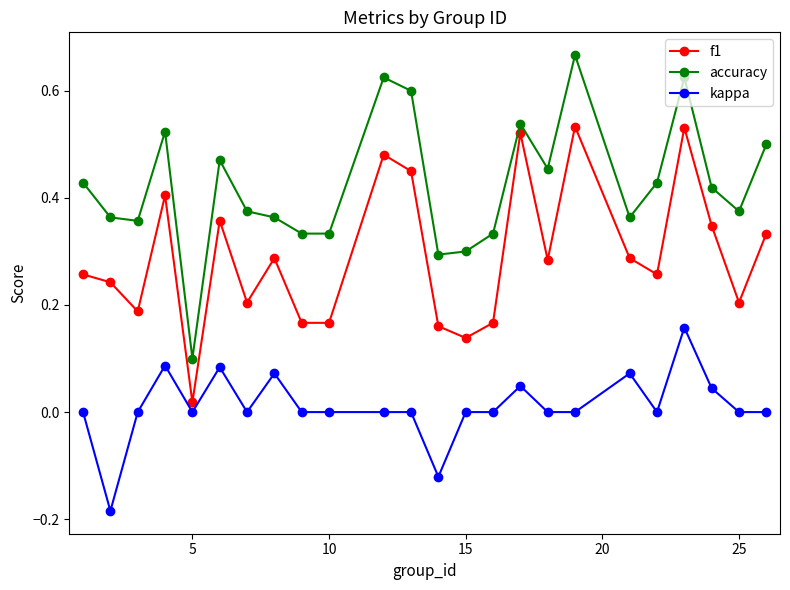

True or false: kappa and accuracy cross at least once.

False